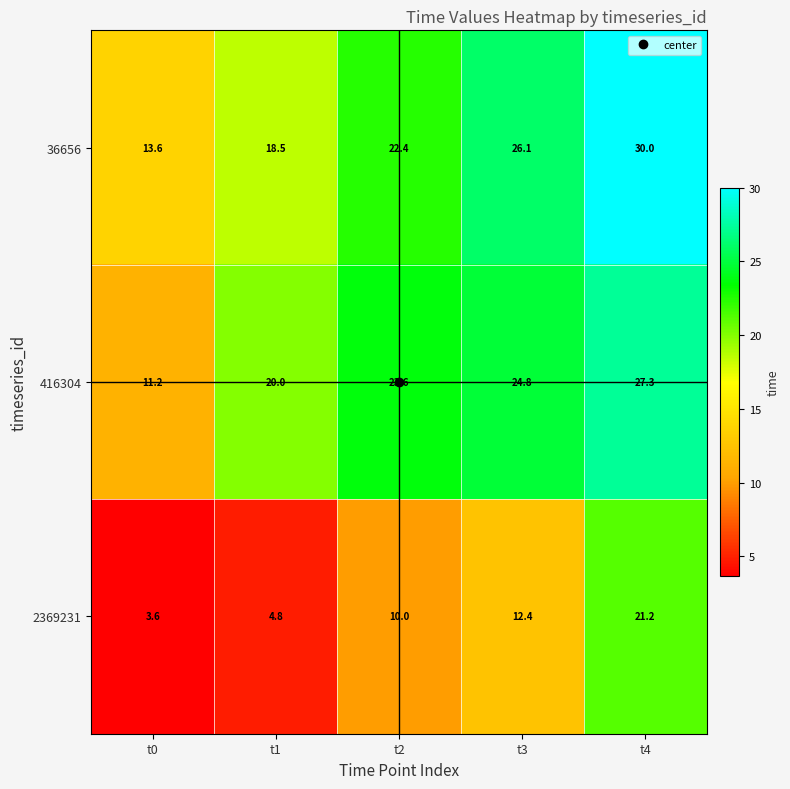

Which label corresponds to the smallest value in the chart?

t0